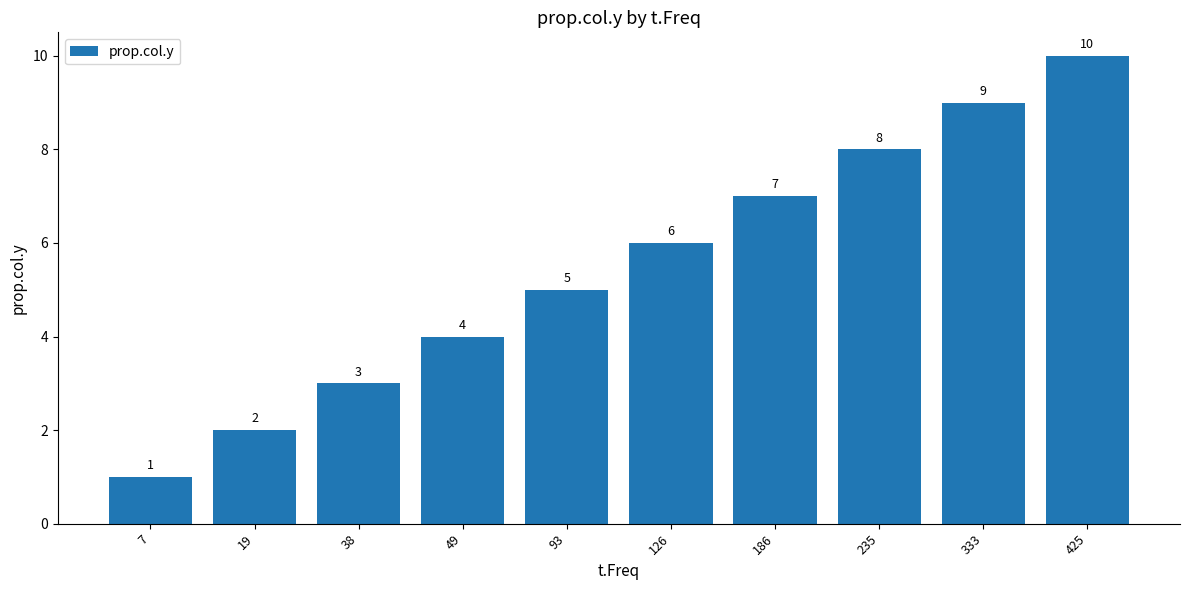

What is the change in value from 19 to 235?

+6